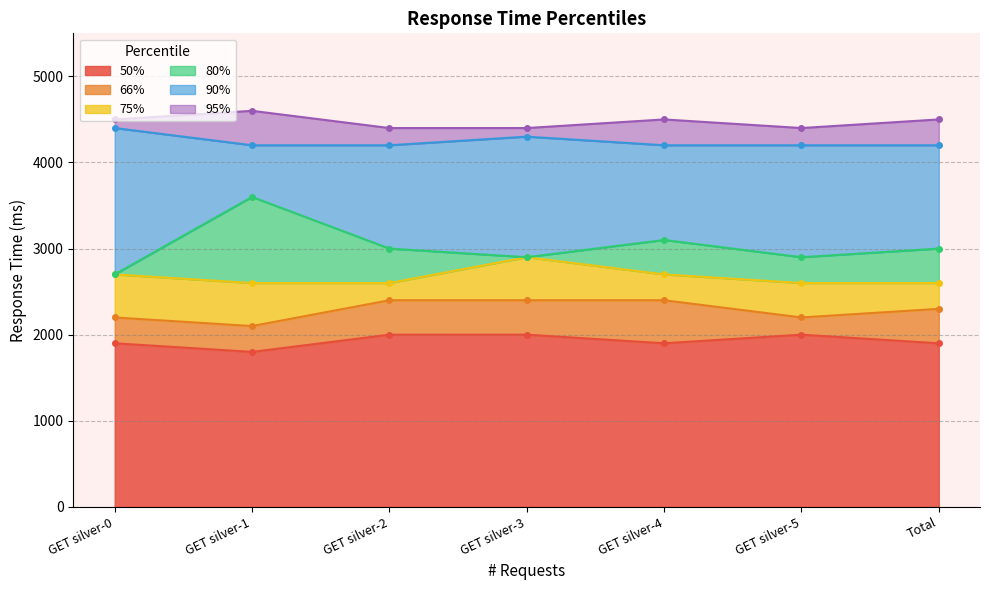

How many lines are shown in the chart?

6